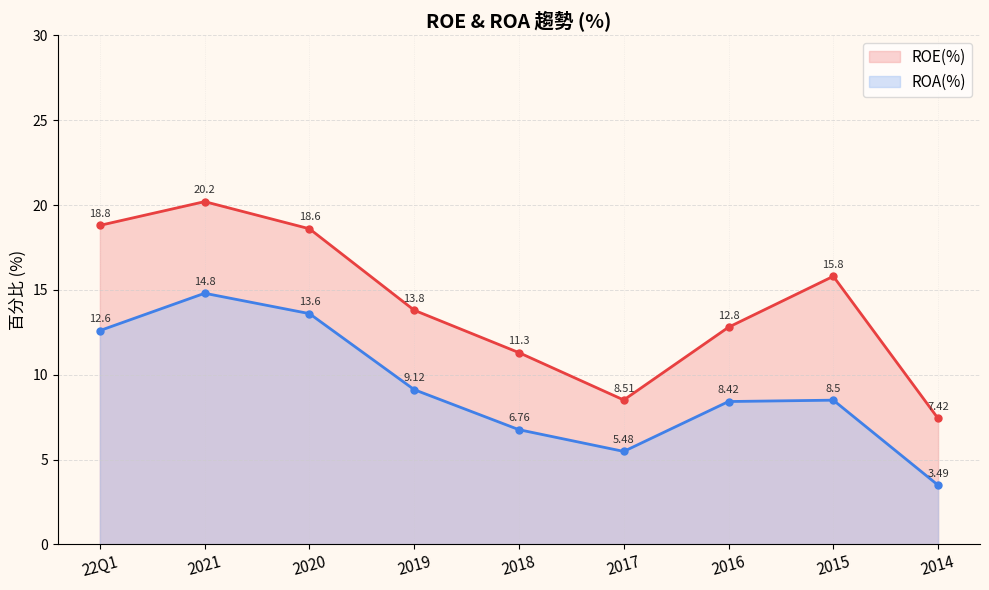

Reading left to right, list all the values displayed in this chart.

ROE(%): 22Q1=18.8	2021=20.2	2020=18.6	2019=13.8	2018=11.3	2017=8.5	2016=12.8	2015=15.8	2014=7.4
ROA(%): 22Q1=12.6	2021=14.8	2020=13.6	2019=9.1	2018=6.8	2017=5.5	2016=8.4	2015=8.5	2014=3.5